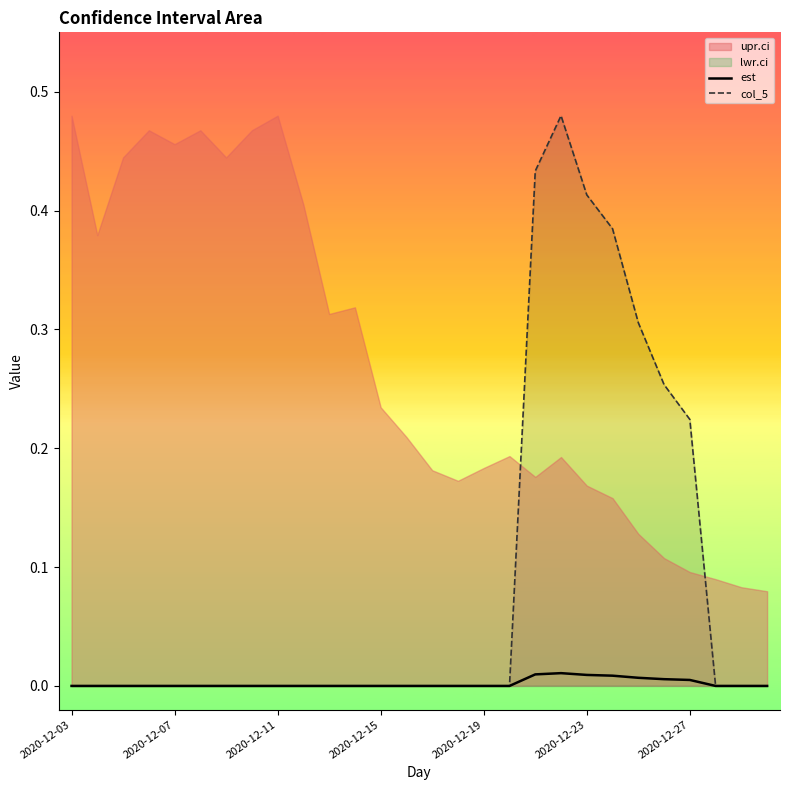

True or false: est and col_5 intersect in this chart.

False